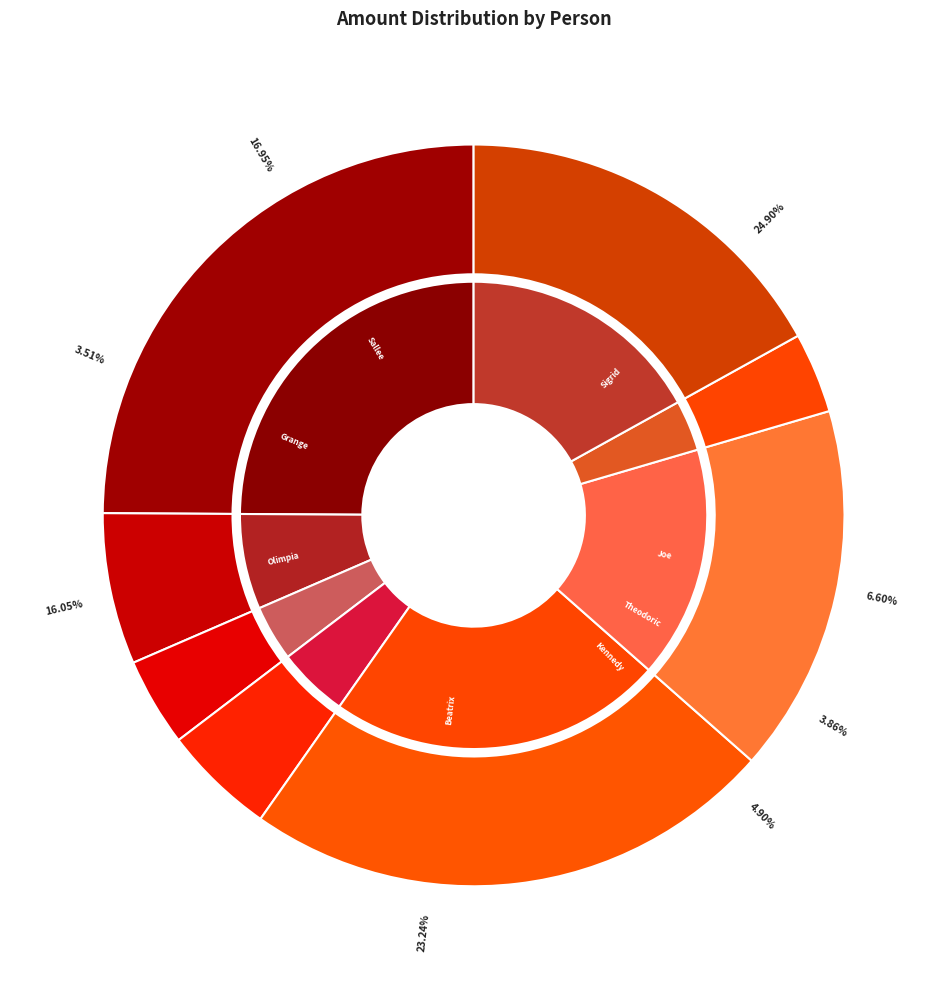

What percentage do Beatrix Parlett and Sallee Johnstone together represent?

40.2%